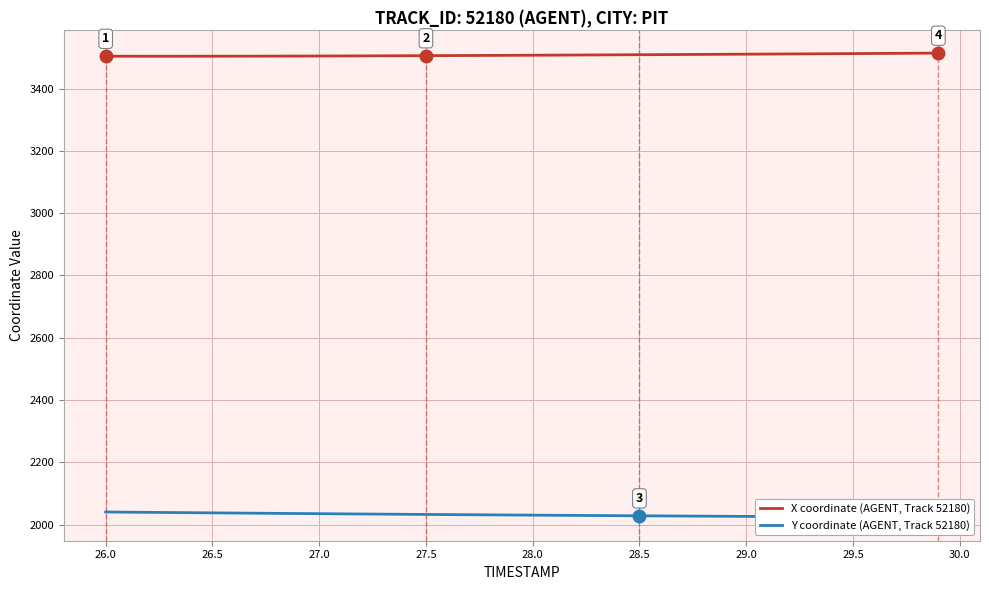

What is the value of the Y coordinate (AGENT, Track 52180) point at the 3rd from the left?

2039.3